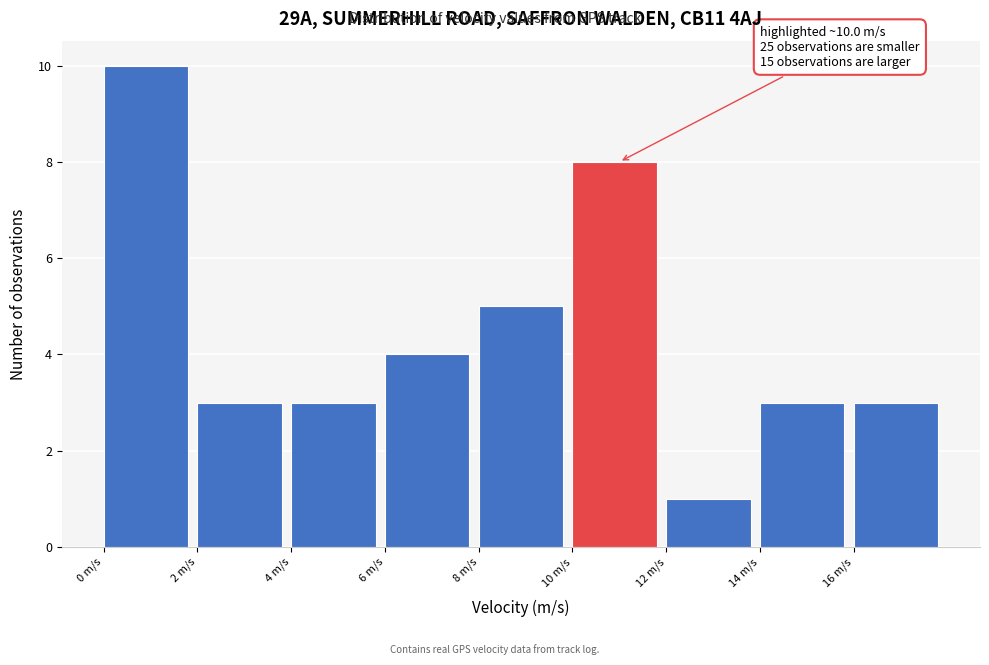

Over which range of the x-axis is the bar tallest?

0 to 2